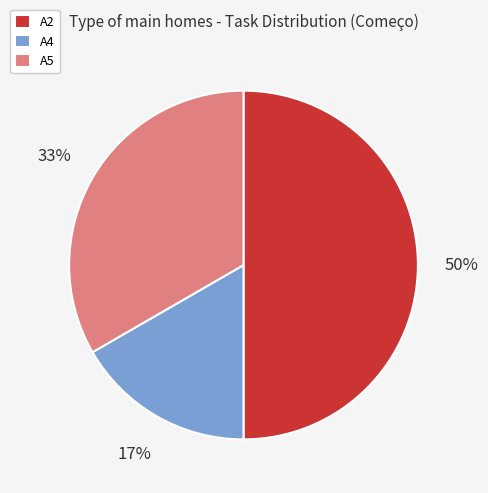

Rank the categories by value from highest to lowest.

A2, A5, A4